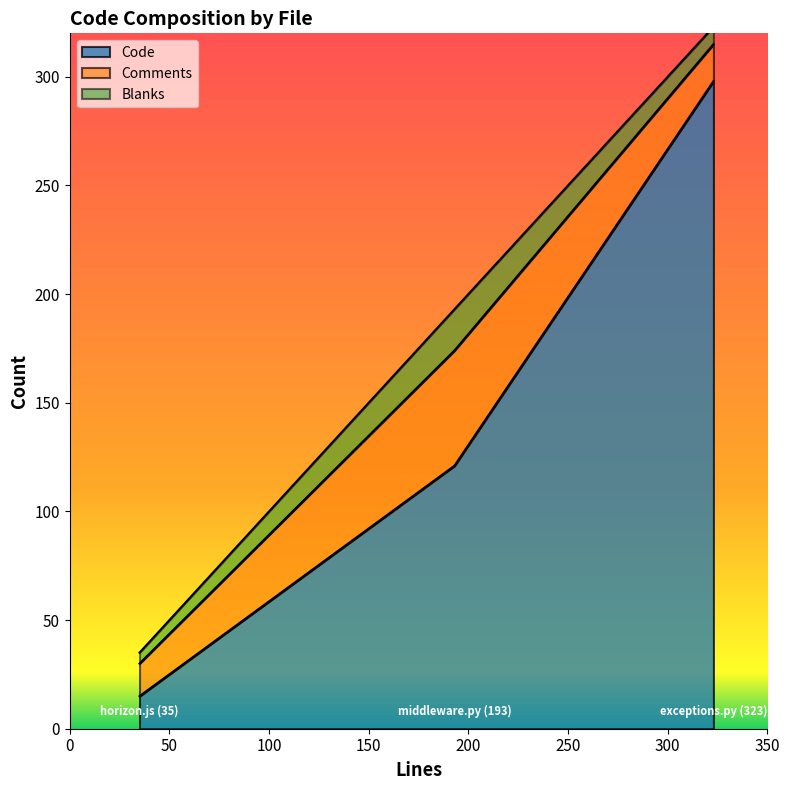

Is it true that Code equals 27 at horizon.js (35)?

False